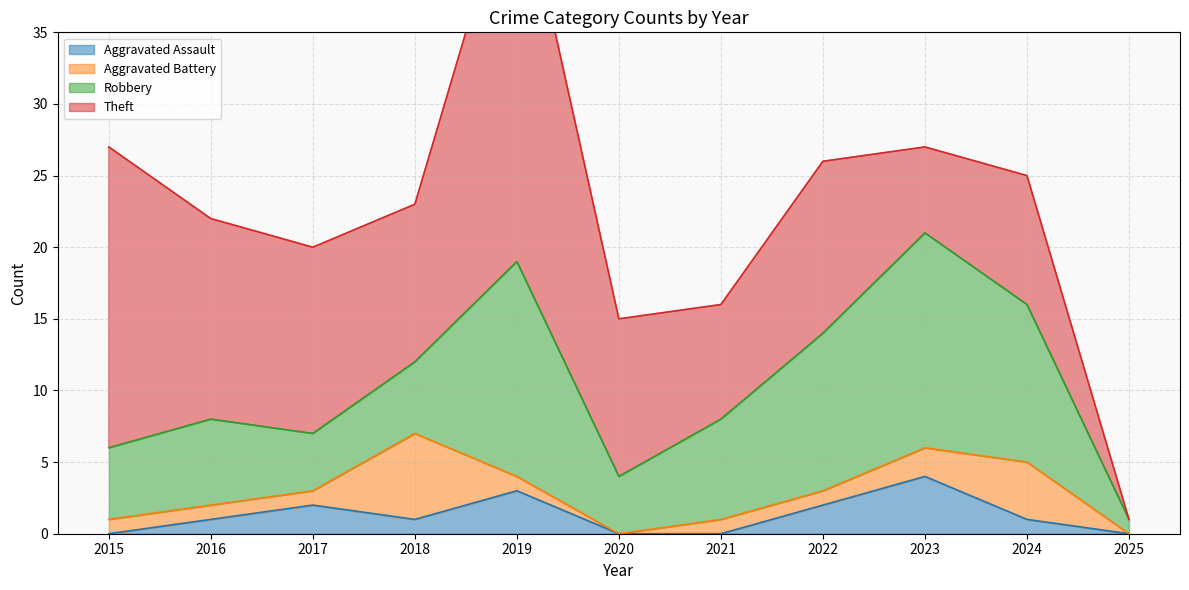

What is the sum of all Robbery values?

84